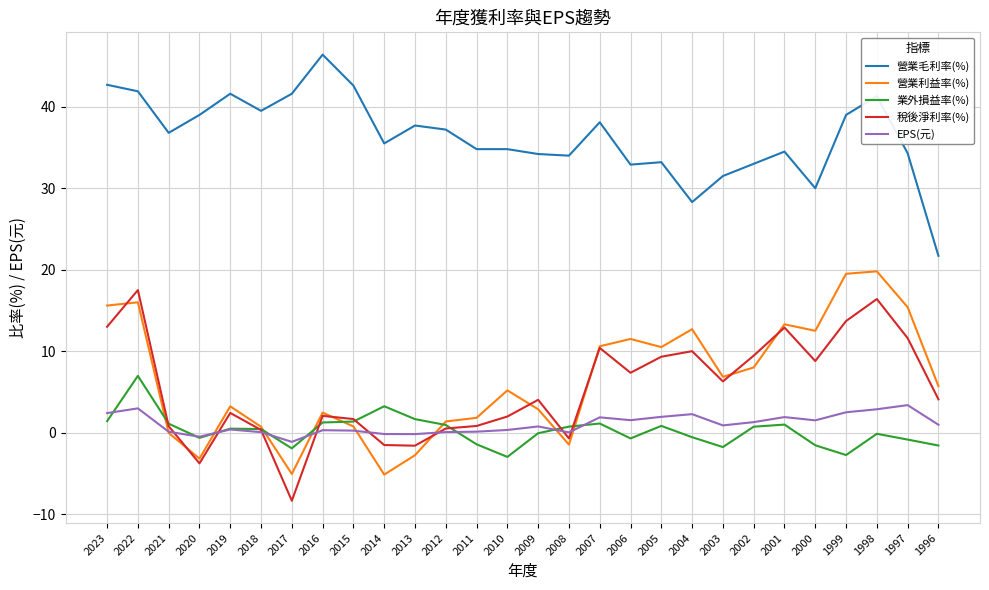

What is the difference between the 營業利益率(%) values at 2008 and 2004?

14.2